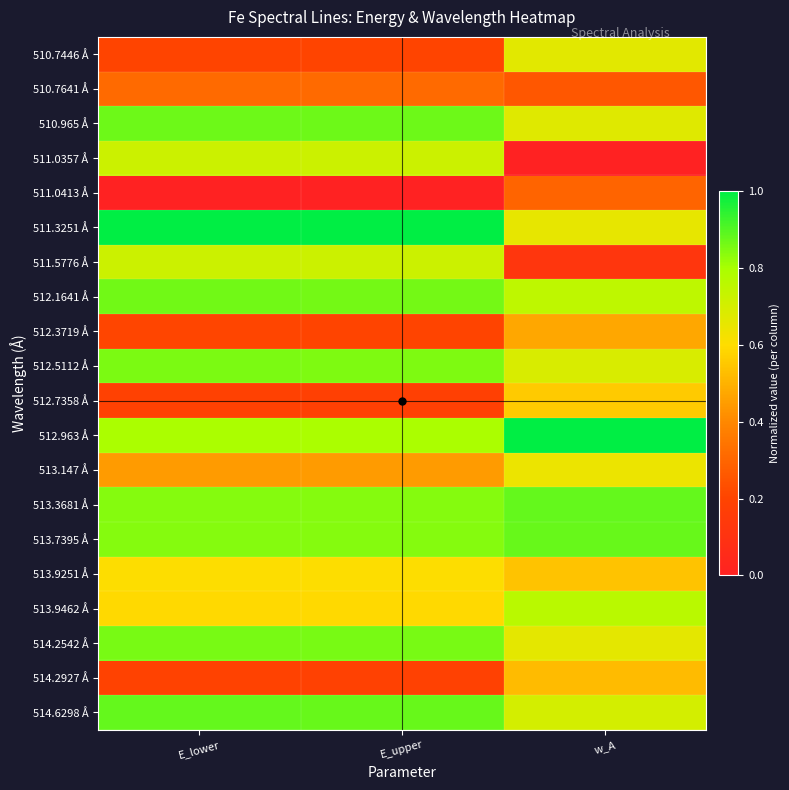

Reading right to left, list all the values displayed in this chart.

510.7446 Å: w_A=0.7	E_upper=0.2	E_lower=0.2
510.7641 Å: w_A=0.3	E_upper=0.3	E_lower=0.3
510.965 Å: w_A=0.7	E_upper=0.9	E_lower=0.9
511.0357 Å: w_A=0.0	E_upper=0.7	E_lower=0.7
511.0413 Å: w_A=0.3	E_upper=0.0	E_lower=0.0
511.3251 Å: w_A=0.7	E_upper=1.0	E_lower=1.0
511.5776 Å: w_A=0.1	E_upper=0.7	E_lower=0.7
512.1641 Å: w_A=0.8	E_upper=0.9	E_lower=0.9
512.3719 Å: w_A=0.5	E_upper=0.2	E_lower=0.2
512.5112 Å: w_A=0.7	E_upper=0.9	E_lower=0.9
512.7358 Å: w_A=0.6	E_upper=0.2	E_lower=0.2
512.963 Å: w_A=1.0	E_upper=0.8	E_lower=0.8
513.147 Å: w_A=0.6	E_upper=0.4	E_lower=0.4
513.3681 Å: w_A=0.9	E_upper=0.8	E_lower=0.8
513.7395 Å: w_A=0.9	E_upper=0.8	E_lower=0.8
513.9251 Å: w_A=0.5	E_upper=0.6	E_lower=0.6
513.9462 Å: w_A=0.8	E_upper=0.6	E_lower=0.6
514.2542 Å: w_A=0.7	E_upper=0.9	E_lower=0.9
514.2927 Å: w_A=0.5	E_upper=0.2	E_lower=0.2
514.6298 Å: w_A=0.7	E_upper=0.9	E_lower=0.9